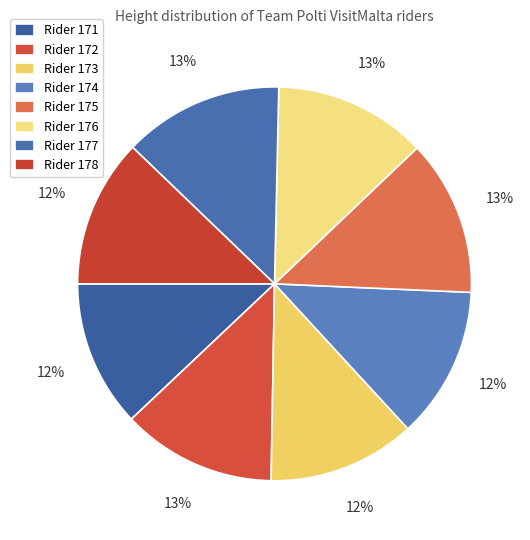

Which slice is the largest?

177